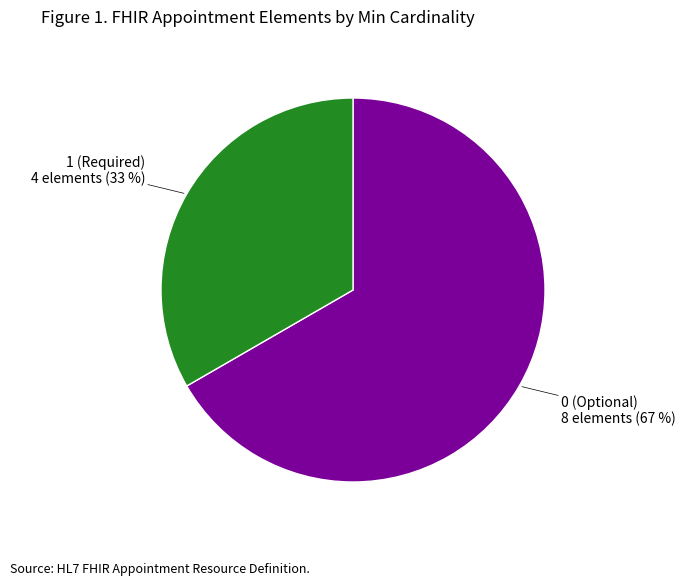

Does any single category account for the majority?

Yes